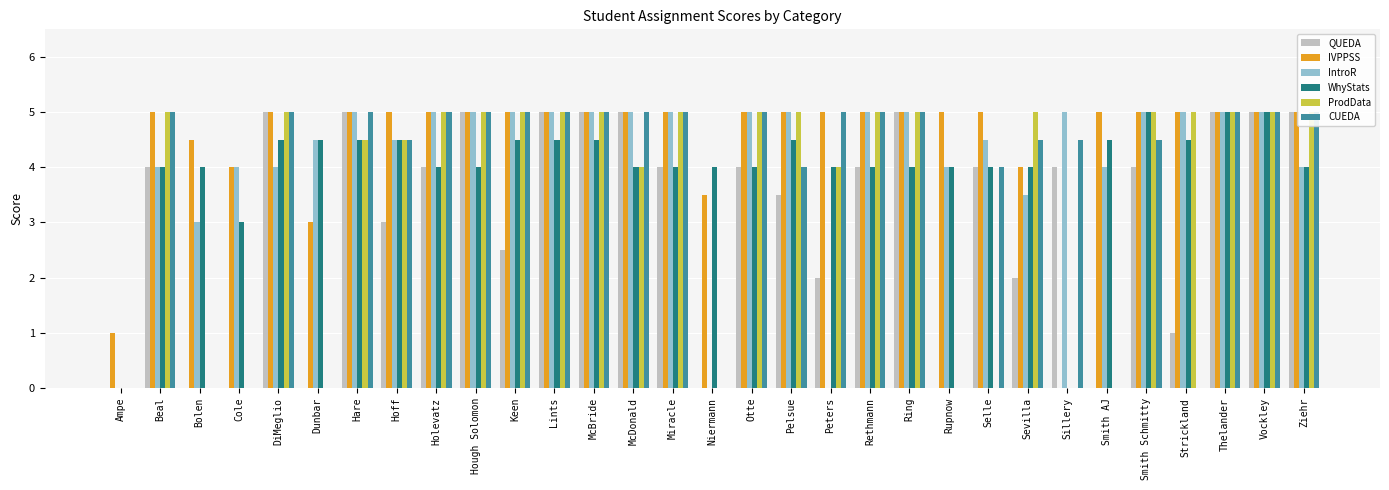

The value of IntroR at Niermann is 0.0. True or false?

True